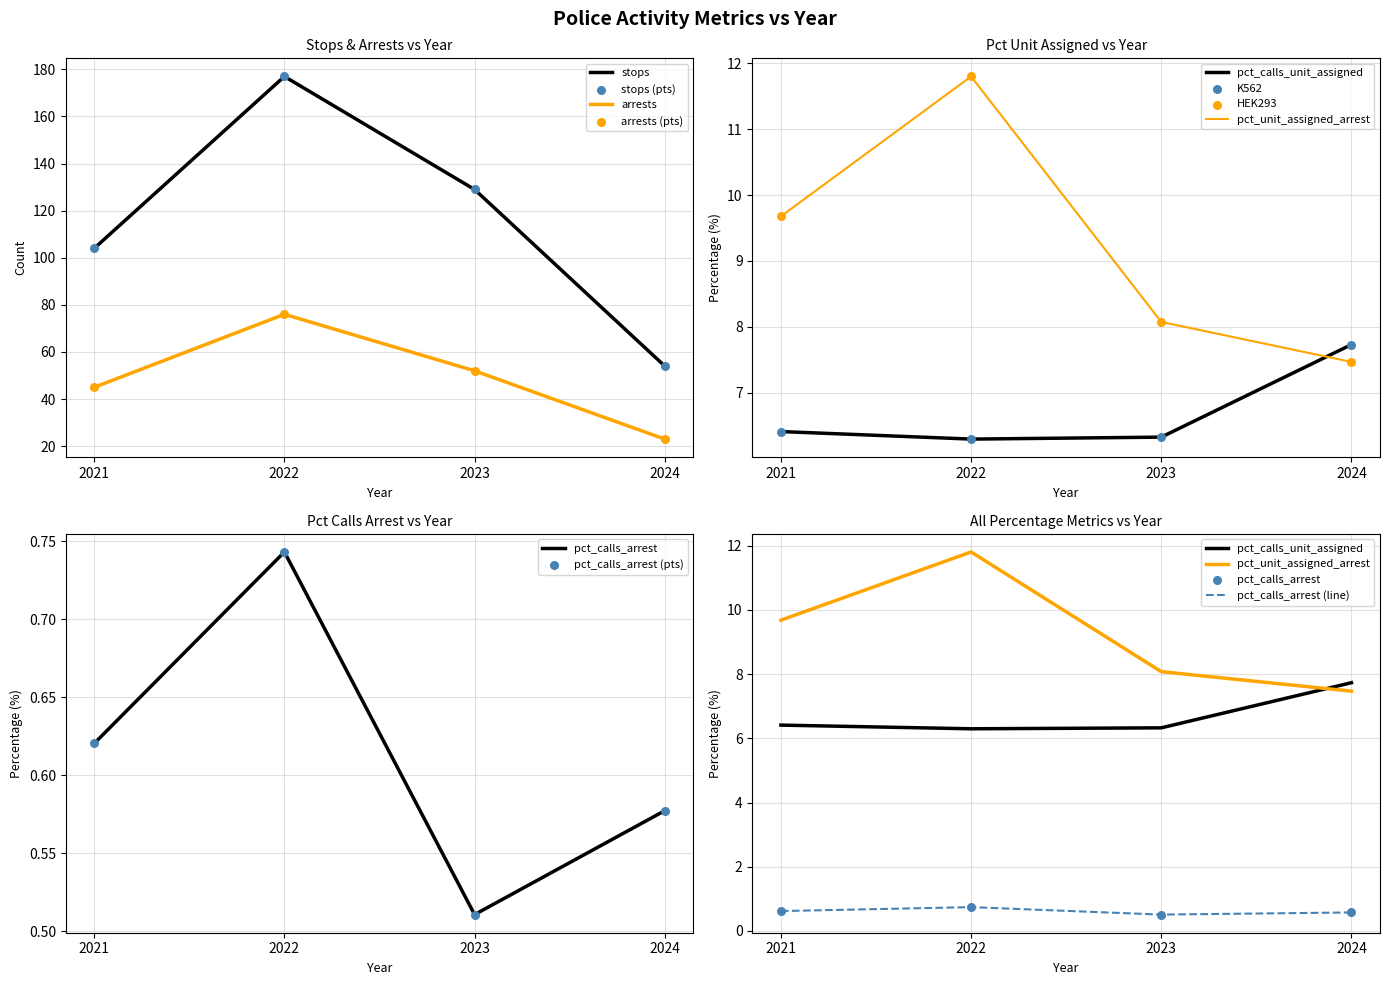

Which series reaches the minimum Y coordinate?

pct_calls_arrest